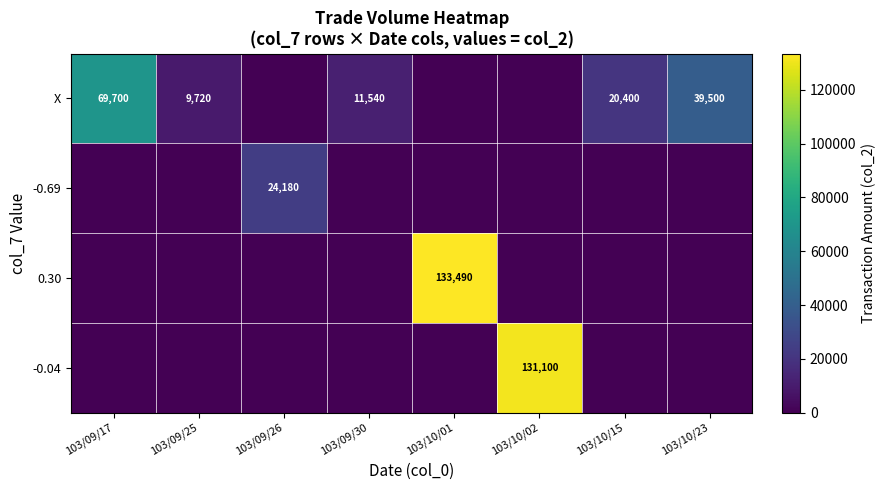

The value of X at 103/09/30 is 2388. True or false?

False